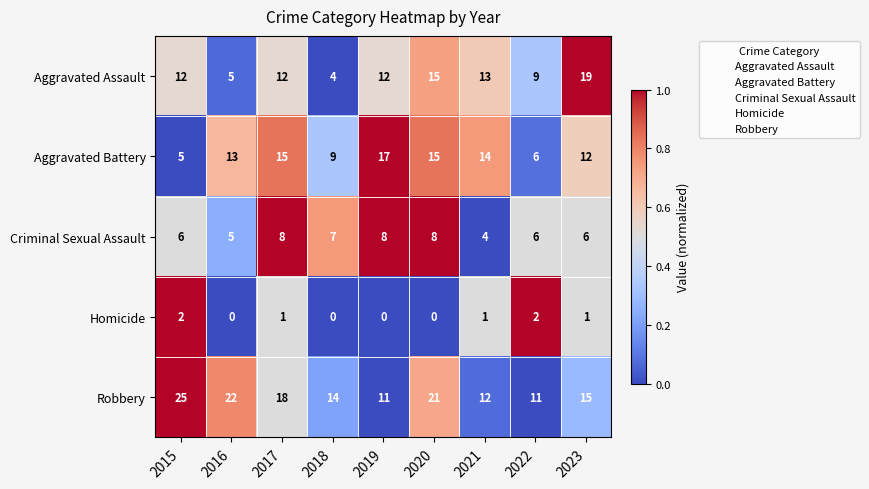

True or false: Homicide has a value of 1 at 2019.

False